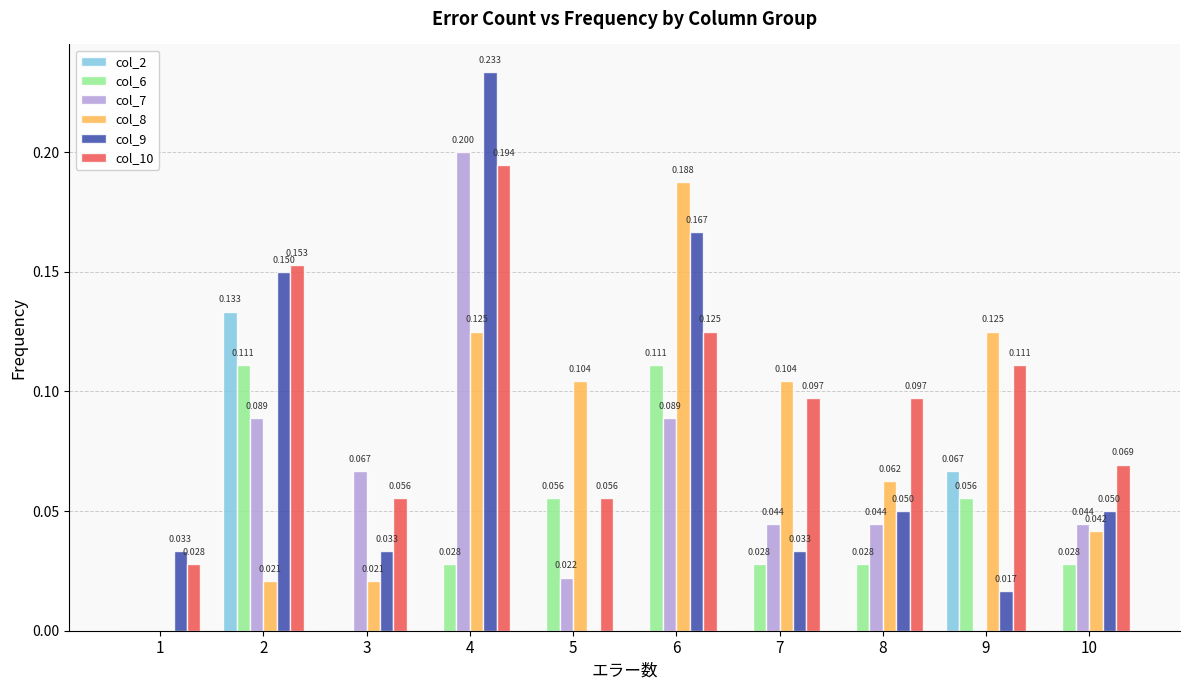

Is the value of col_8 at 3 greater than the value of col_7 at 9?

Yes